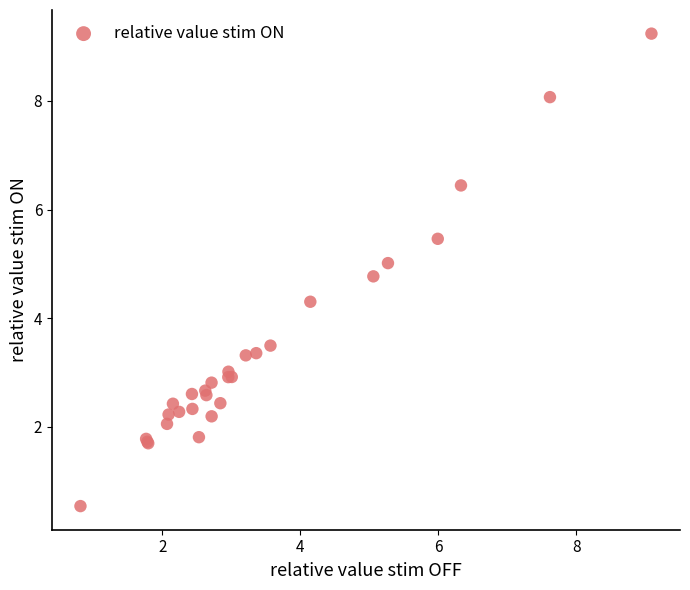

What Y value in the scatter plot is closest to 4?

4.3